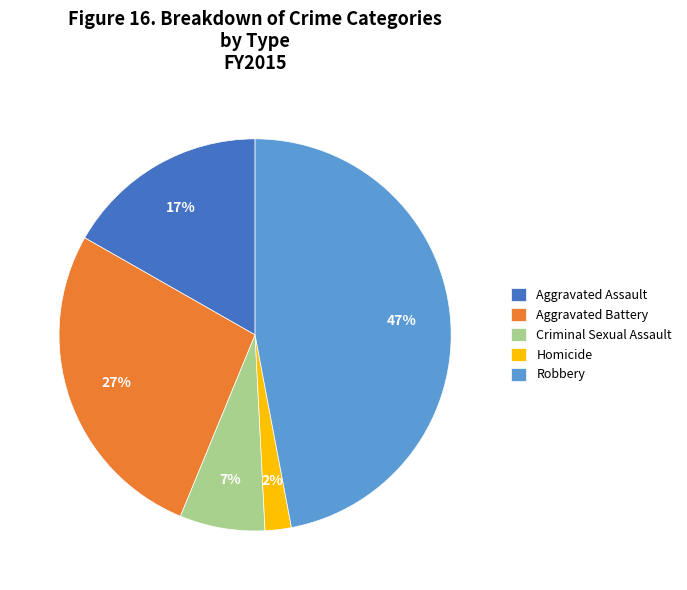

Combined, do Robbery and Aggravated Assault account for over 50%?

Yes